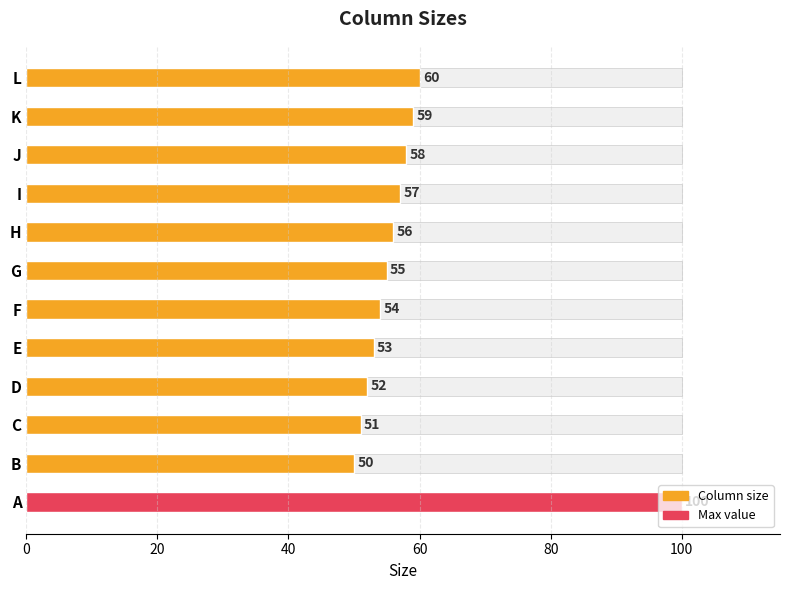

What is the approximate value at C, to the nearest 10?

50